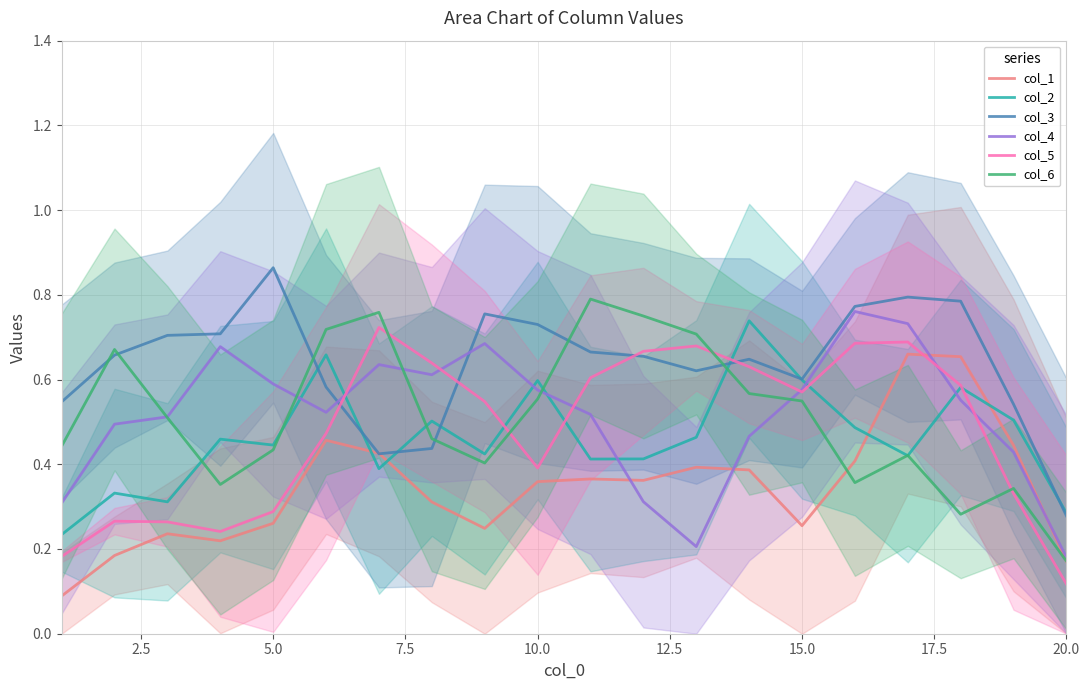

Reading left to right, extract all data points from this chart.

col_1: 0.1	0.2	0.2	0.2	0.3	0.5	0.4	0.3	0.2	0.4	0.4	0.4	0.4	0.4	0.3	0.4	0.7	0.7	0.4	0.2
col_2: 0.2	0.3	0.3	0.5	0.4	0.7	0.4	0.5	0.4	0.6	0.4	0.4	0.5	0.7	0.6	0.5	0.4	0.6	0.5	0.3
col_3: 0.5	0.7	0.7	0.7	0.9	0.6	0.4	0.4	0.8	0.7	0.7	0.7	0.6	0.6	0.6	0.8	0.8	0.8	0.5	0.3
col_4: 0.3	0.5	0.5	0.7	0.6	0.5	0.6	0.6	0.7	0.6	0.5	0.3	0.2	0.5	0.6	0.8	0.7	0.6	0.4	0.2
col_5: 0.2	0.3	0.3	0.2	0.3	0.5	0.7	0.6	0.5	0.4	0.6	0.7	0.7	0.6	0.6	0.7	0.7	0.6	0.3	0.1
col_6: 0.4	0.7	0.5	0.4	0.4	0.7	0.8	0.5	0.4	0.6	0.8	0.8	0.7	0.6	0.5	0.4	0.4	0.3	0.3	0.2